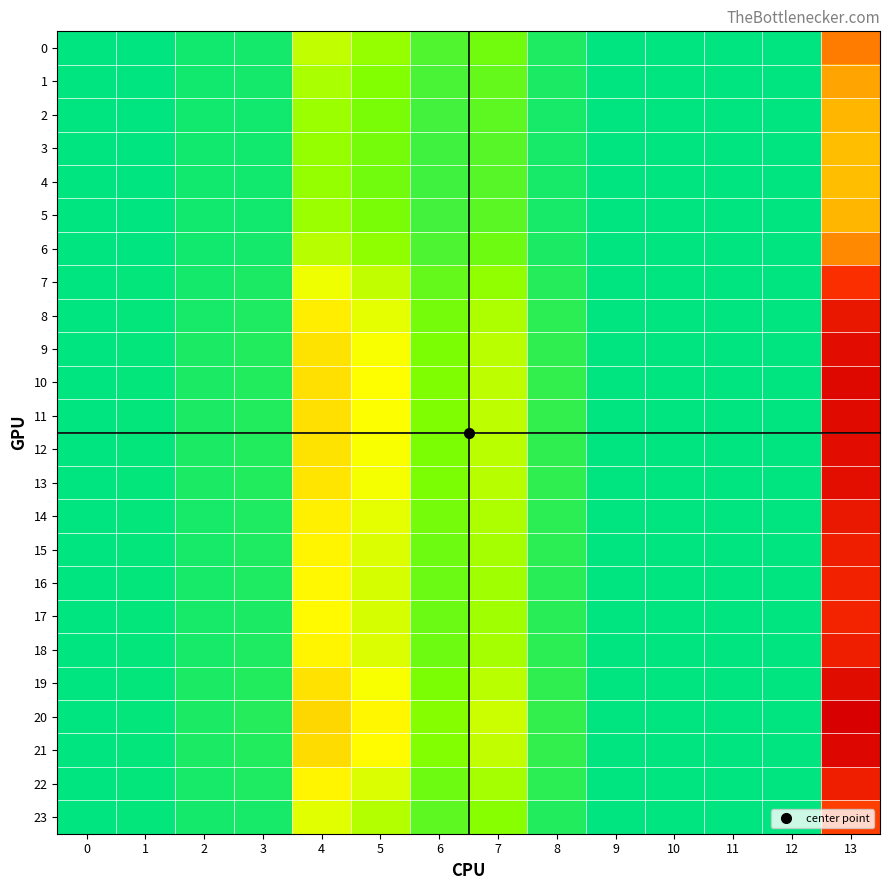

What is the total value across all series at 3?

4.7